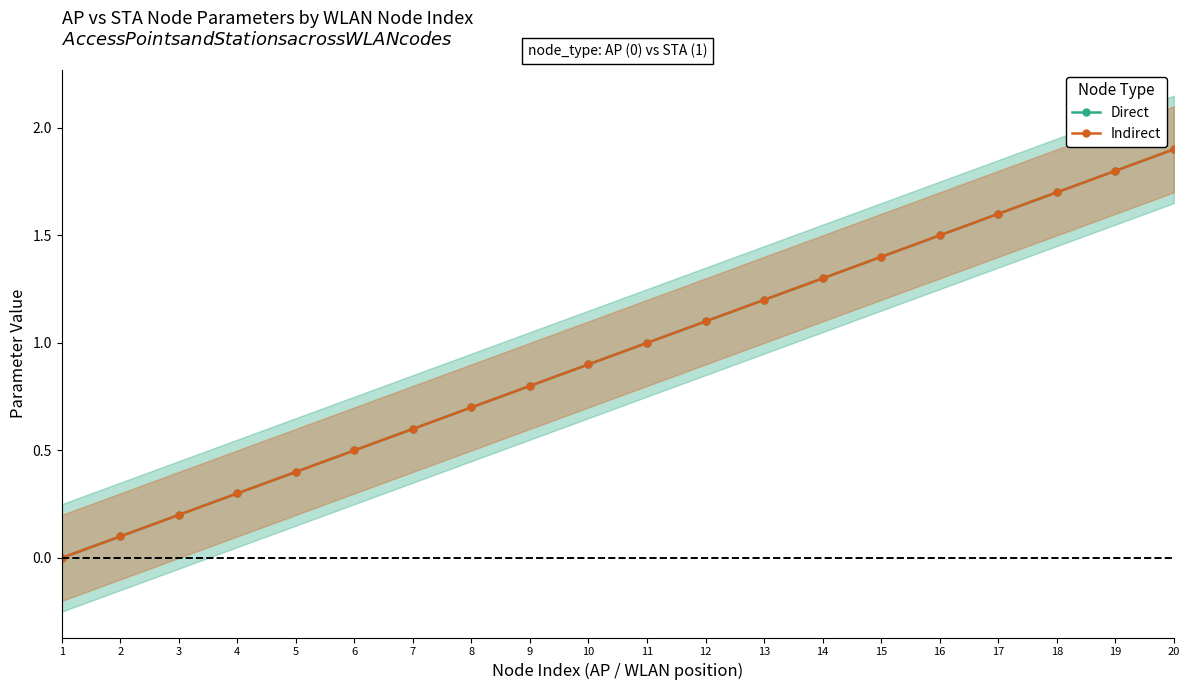

What are all the series names shown in the legend?

Direct, Indirect